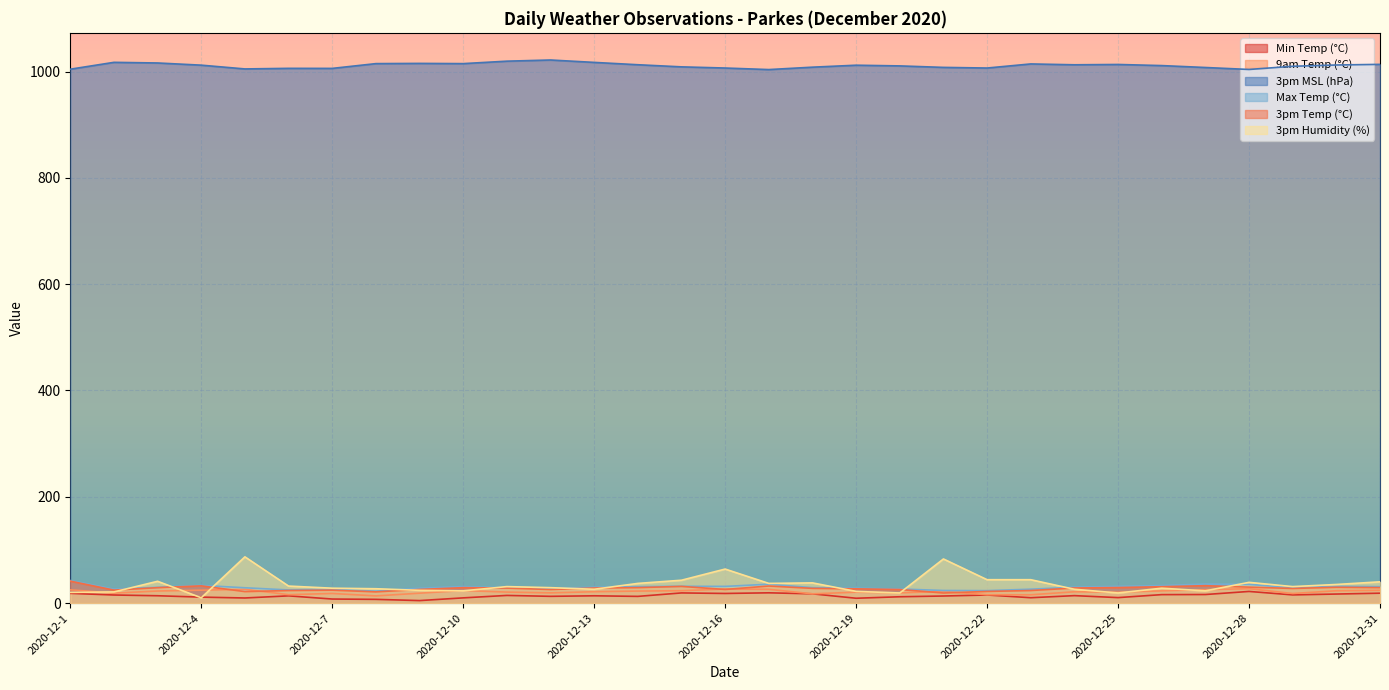

Rank the series at 2020-12-24 from highest to lowest value.

3pm MSL (hPa), Max Temp (°C), 3pm Temp (°C), 3pm Humidity (%), 9am Temp (°C), Min Temp (°C)